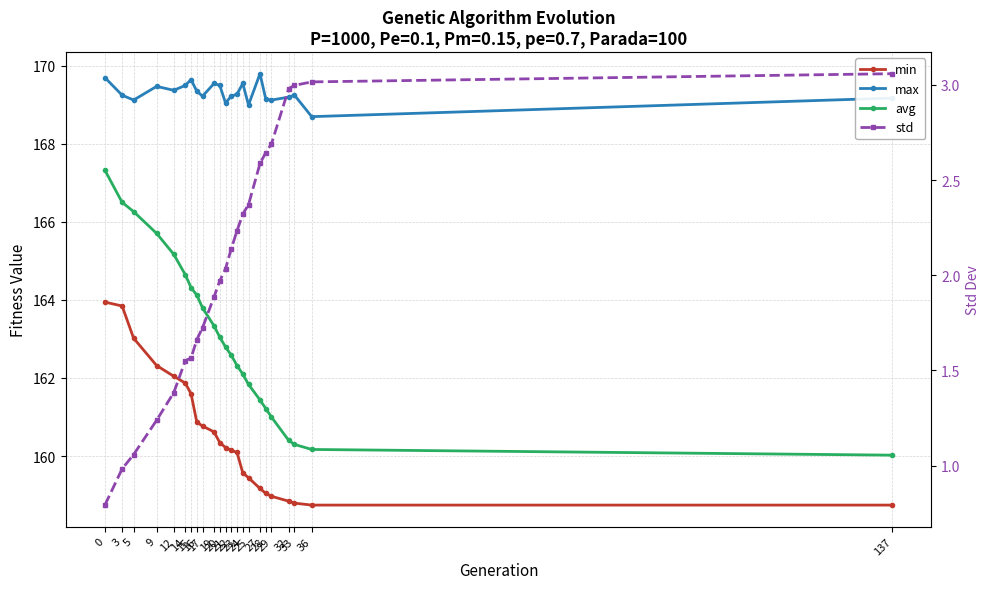

Reading left to right, transcribe all the data shown in this chart.

min: 0=163.9	3=163.8	5=163.0	9=162.3	12=162.0	14=161.9	15=161.6	16=160.9	17=160.8	19=160.6	20=160.3	21=160.2	22=160.1	23=160.1	24=159.6	25=159.4	27=159.2	28=159.0	29=159.0	32=158.8	33=158.8	36=158.7	137=158.7
max: 0=169.7	3=169.2	5=169.1	9=169.5	12=169.4	14=169.5	15=169.6	16=169.3	17=169.2	19=169.5	20=169.5	21=169.0	22=169.2	23=169.3	24=169.5	25=169.0	27=169.8	28=169.1	29=169.1	32=169.2	33=169.2	36=168.7	137=169.2
avg: 0=167.3	3=166.5	5=166.3	9=165.7	12=165.2	14=164.6	15=164.3	16=164.1	17=163.8	19=163.3	20=163.0	21=162.8	22=162.6	23=162.3	24=162.1	25=161.8	27=161.4	28=161.2	29=161.0	32=160.4	33=160.3	36=160.2	137=160.0
std: 0=0.8	3=1.0	5=1.1	9=1.2	12=1.4	14=1.6	15=1.6	16=1.7	17=1.7	19=1.9	20=2.0	21=2.0	22=2.1	23=2.2	24=2.3	25=2.4	27=2.6	28=2.6	29=2.7	32=3.0	33=3.0	36=3.0	137=3.1